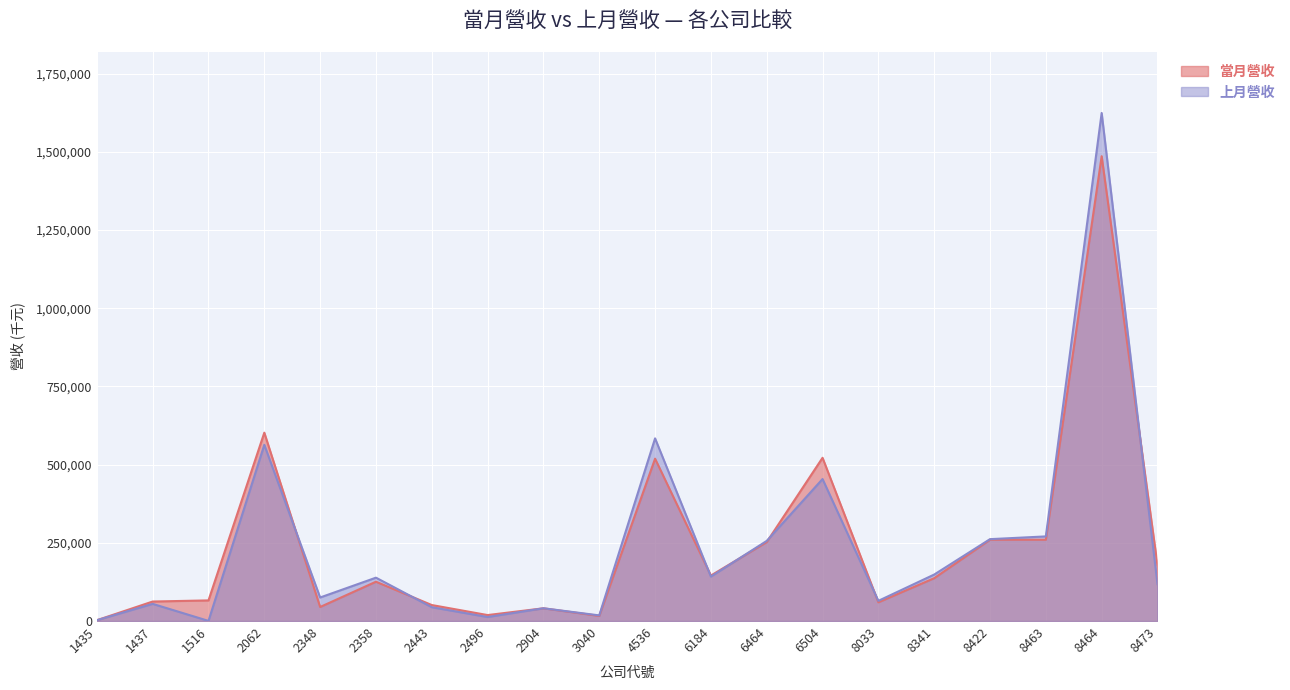

Reading right to left, list all the values displayed in this chart.

當月營收: 178338	1485900	259918	260055	136982	59878	521823	252415	145430	518999	16422	40711	19083	51144	125715	44921	602139	65965	62357	2616
上月營收: 117874	1624138	270550	261751	148595	64561	453949	256167	142108	583922	18052	40831	12861	44189	138649	75271	563276	470	54907	2634